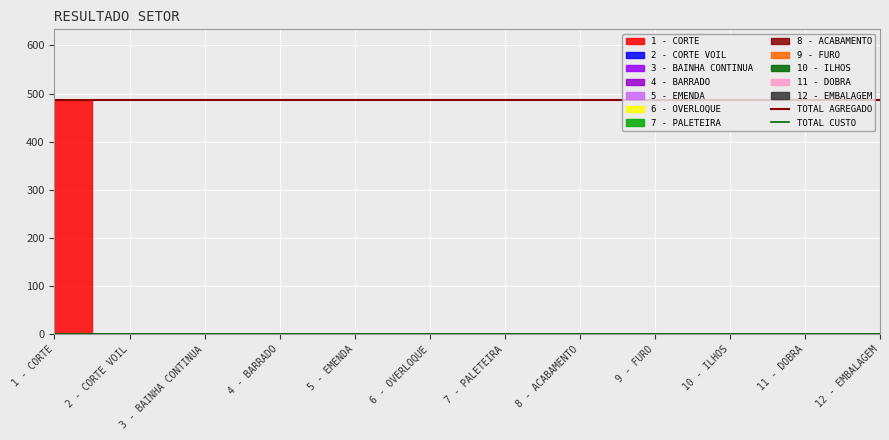

True or false: TOTAL CUSTO and TOTAL AGREGADO intersect in this chart.

False